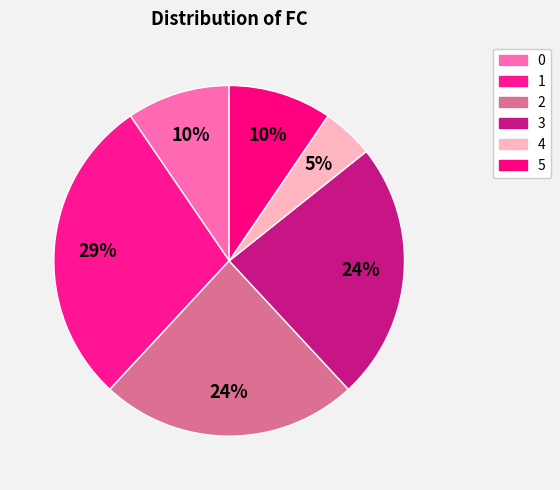

Which category has the smallest portion of the pie?

4